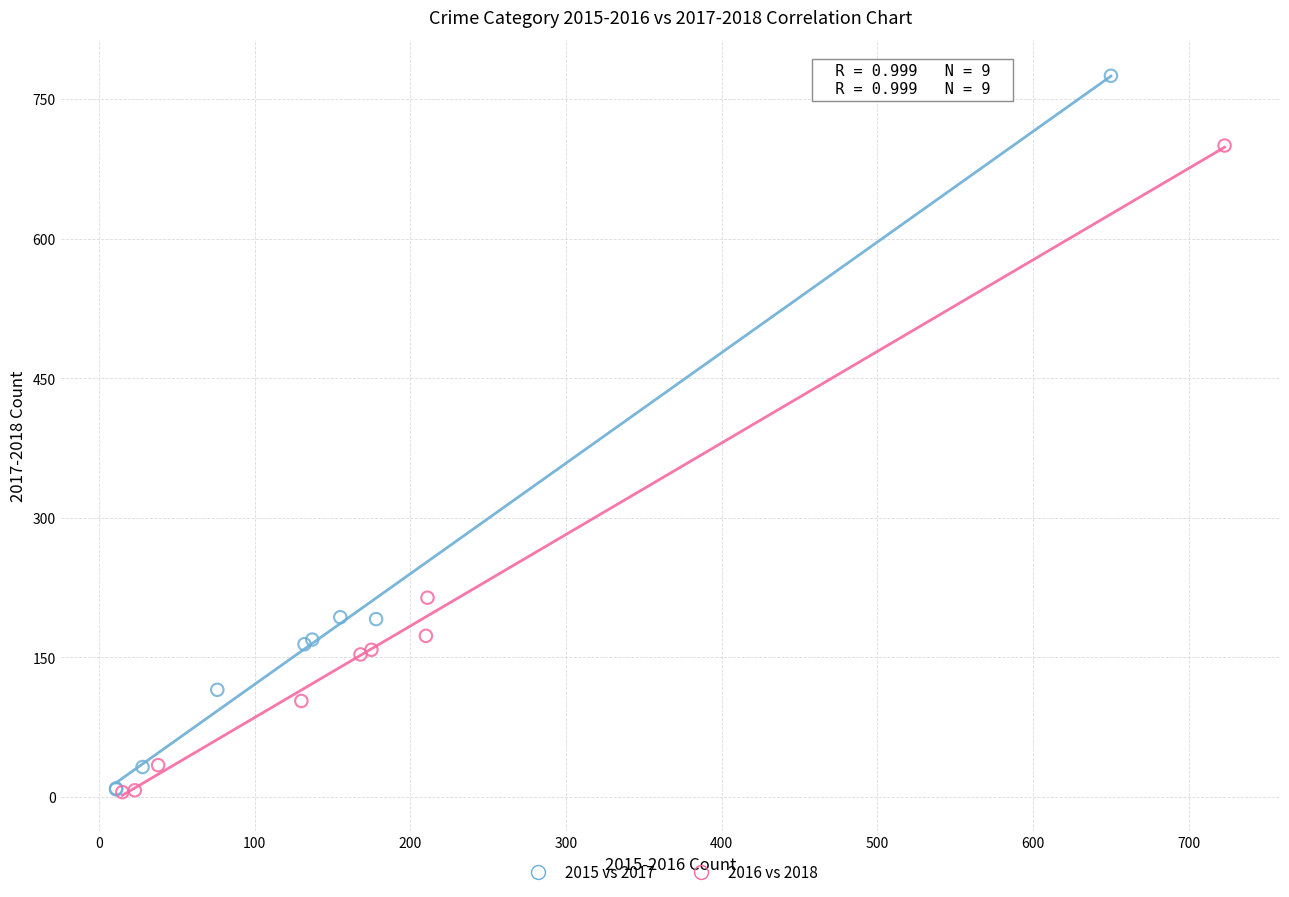

Which series reaches the maximum Y coordinate?

2015 vs 2017